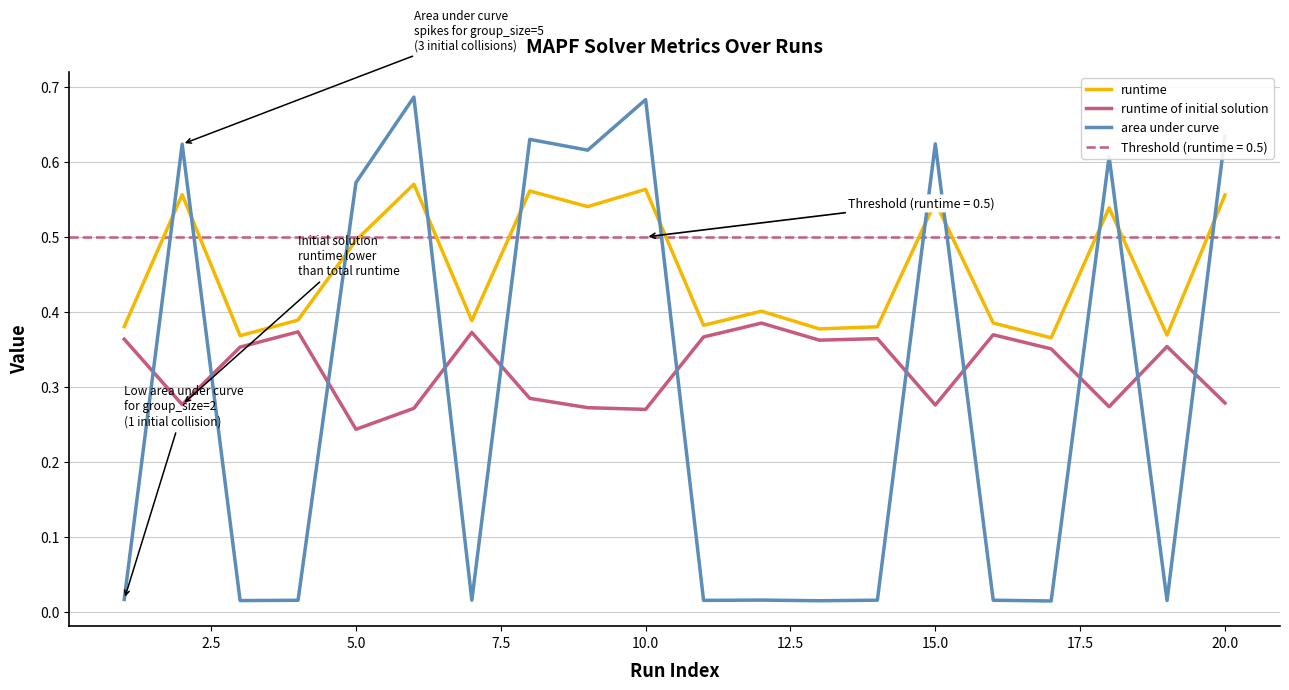

How many times do area under curve and runtime cross each other?

11